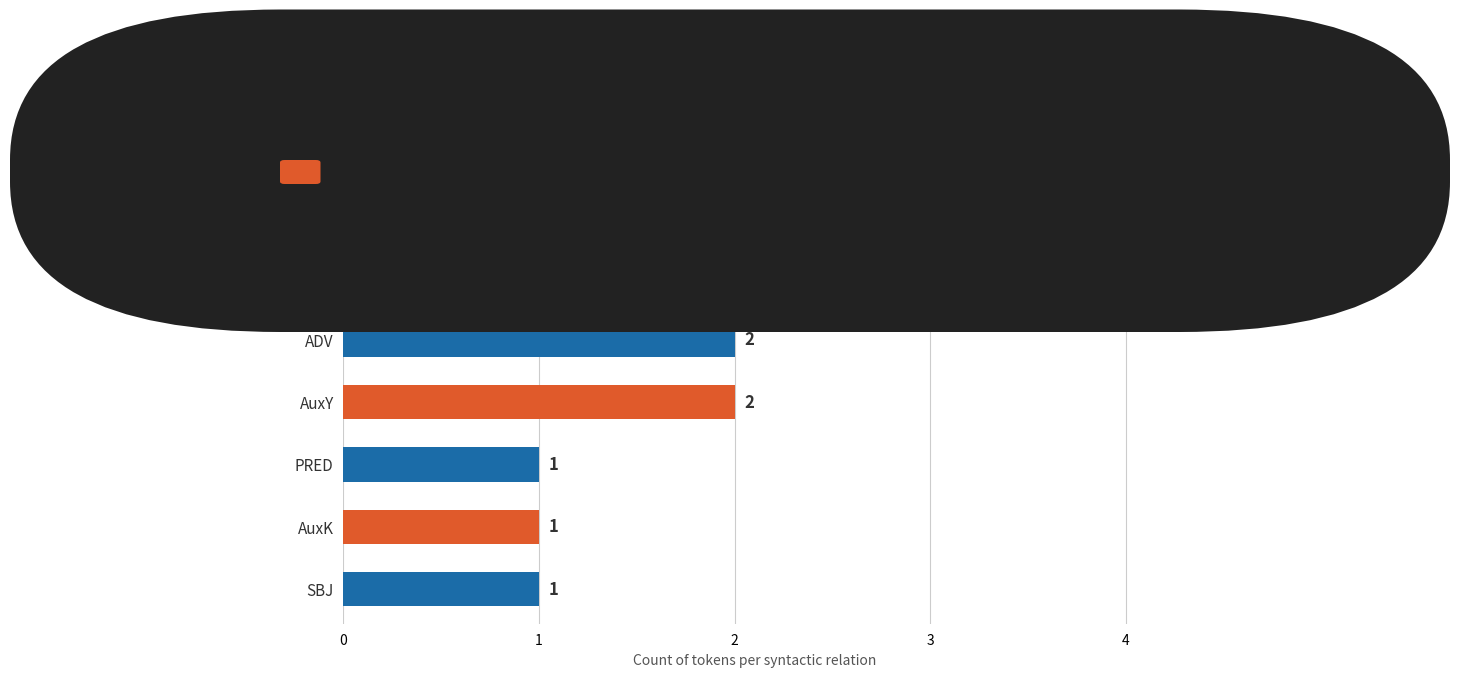

What is the greatest value displayed?

3